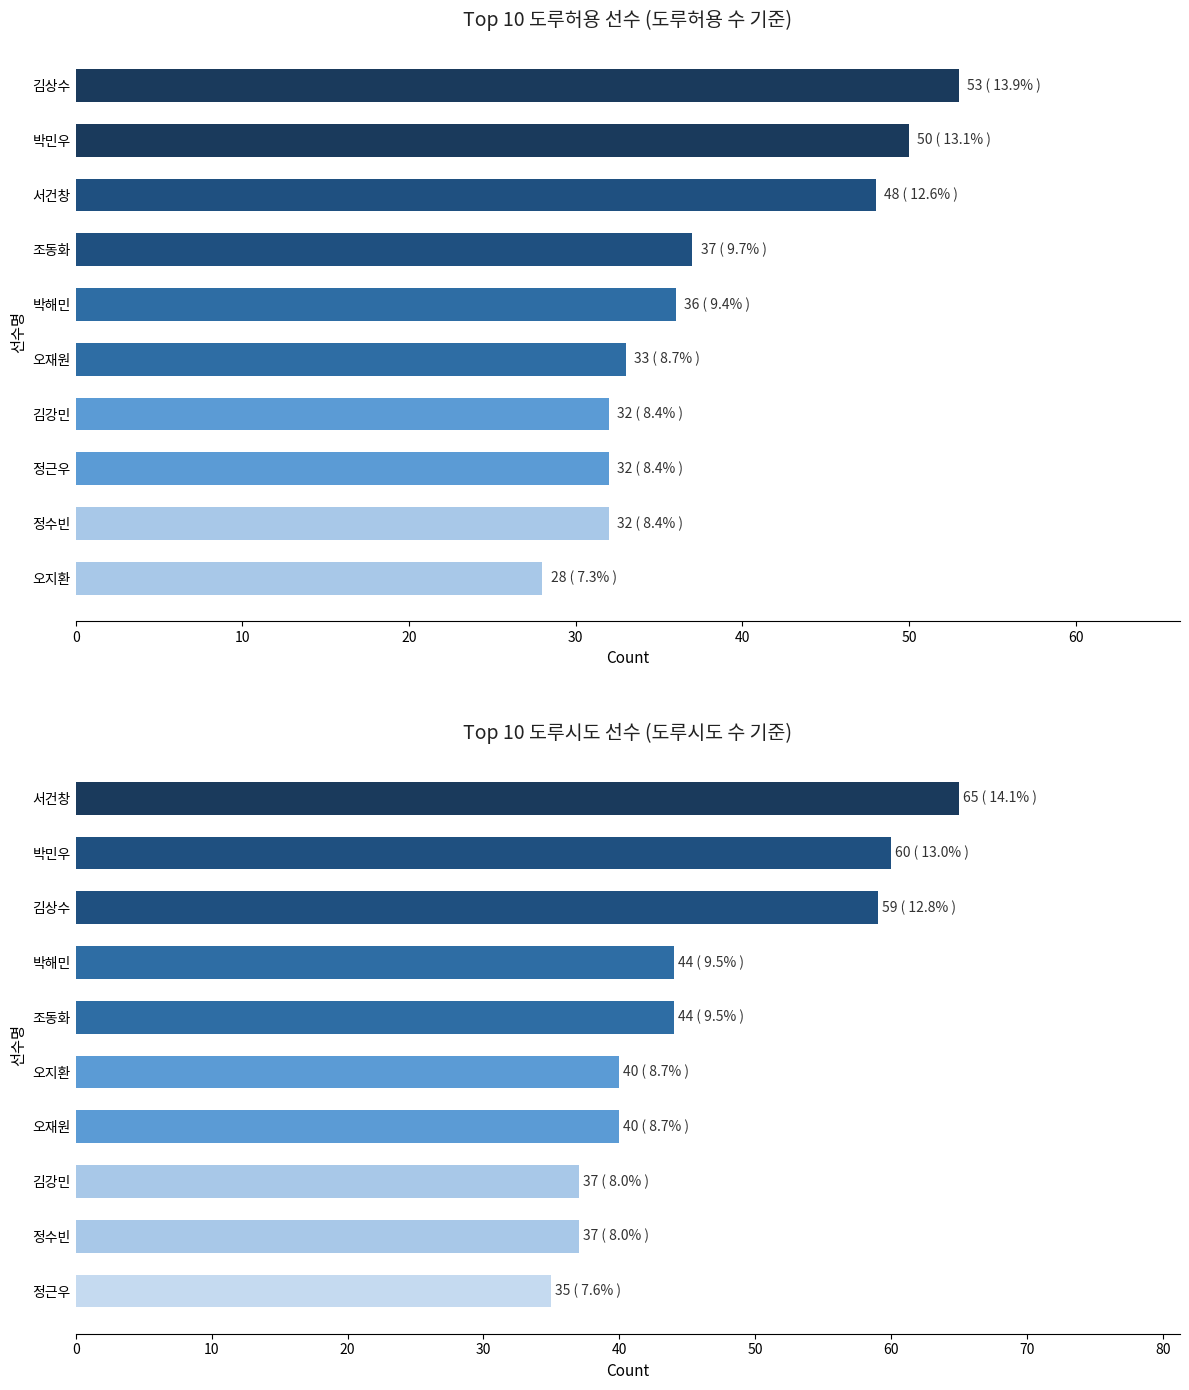

How many bars are there in each group?

2